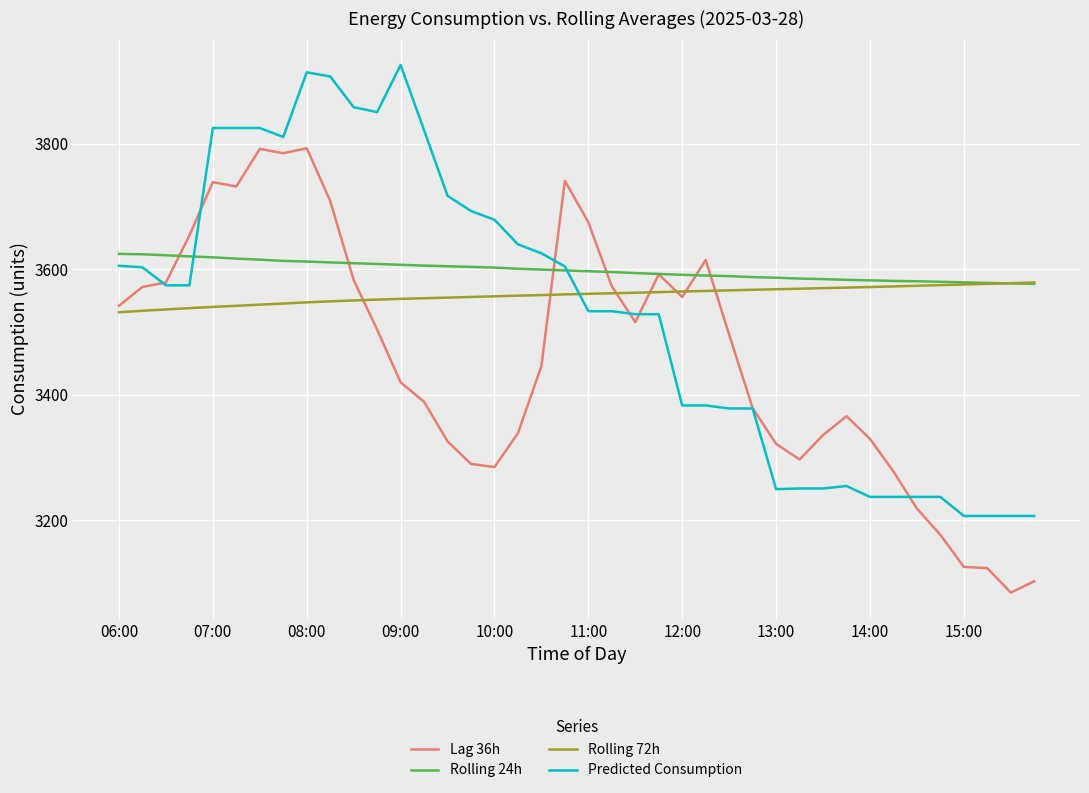

Which series ends up on top after the final intersection of Predicted Consumption and Rolling 72h?

Rolling 72h